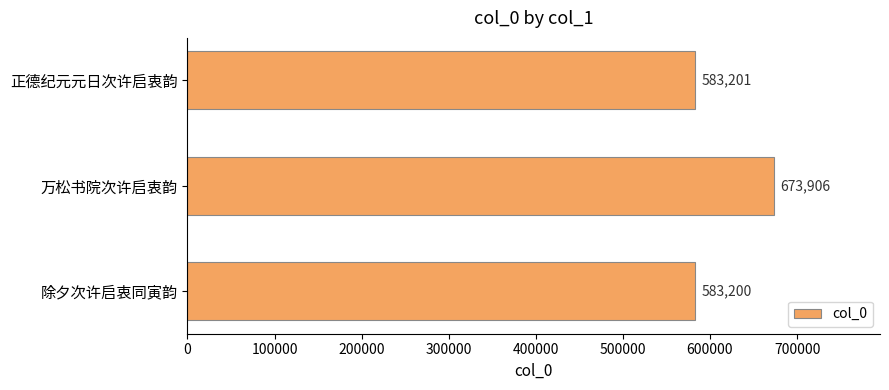

Are the bars grouped side by side (vs. stacked)?

No